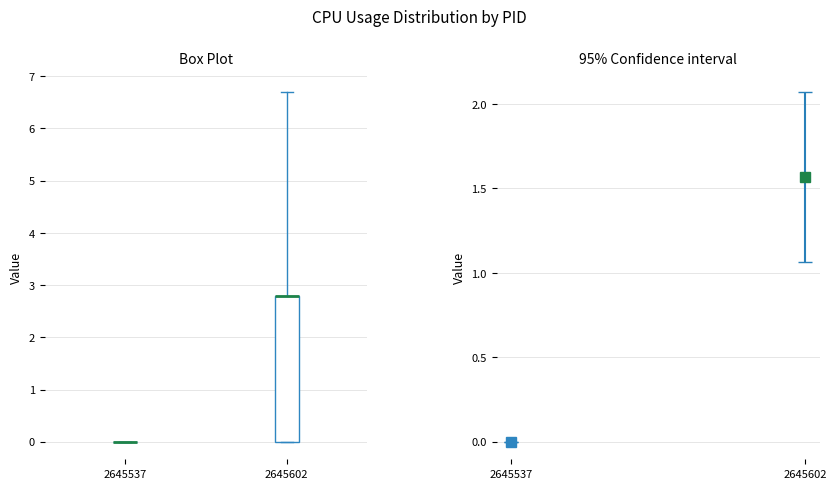

Comparing the boxes themselves (not the whiskers), which one is the tallest?

2645602